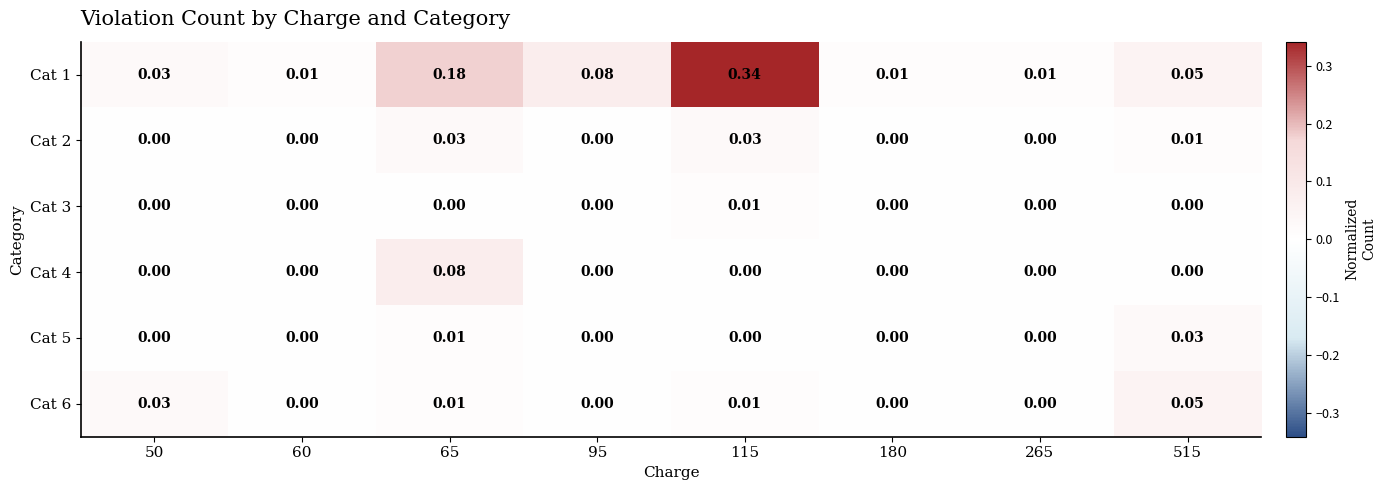

Is the value of Cat 2 at 65 greater than the value of Cat 3 at 180?

Yes